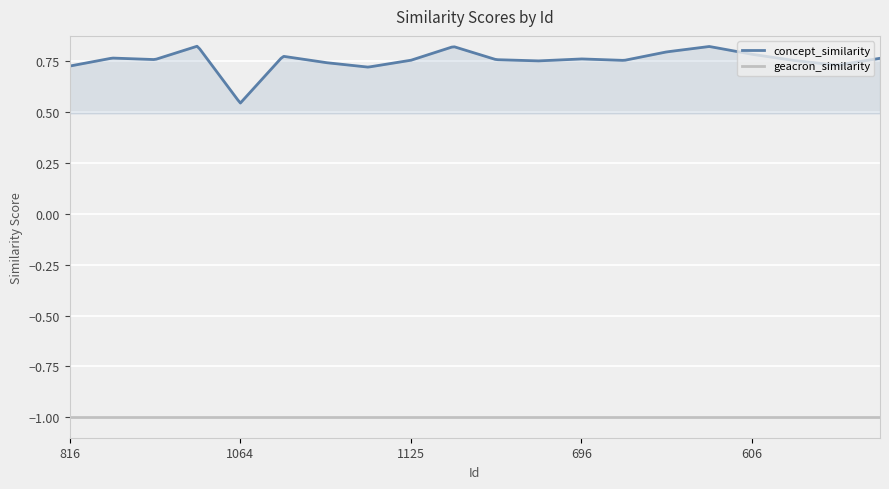

Rank the series by their average value, from highest to lowest.

concept_similarity, geacron_similarity